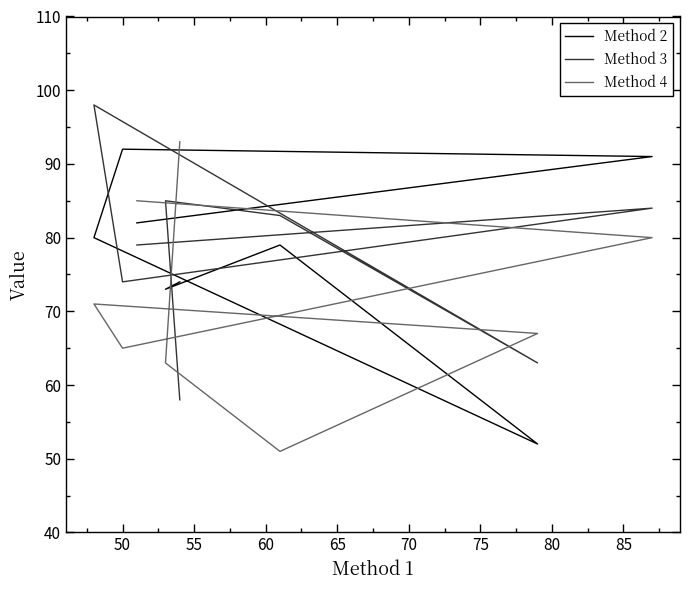

Which series has the largest total across all categories?

Method 3